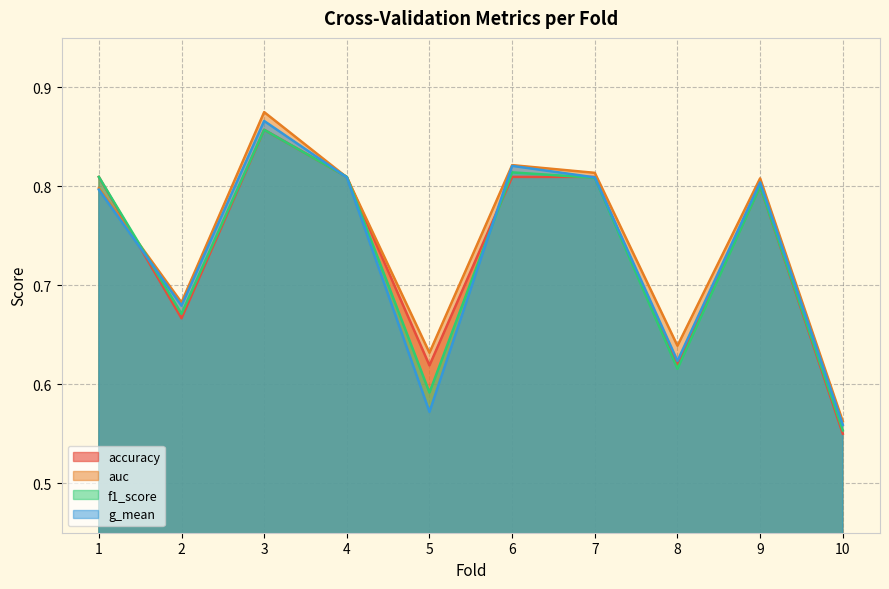

In g_mean, how many points are higher than both neighbors (excluding endpoints)?

3